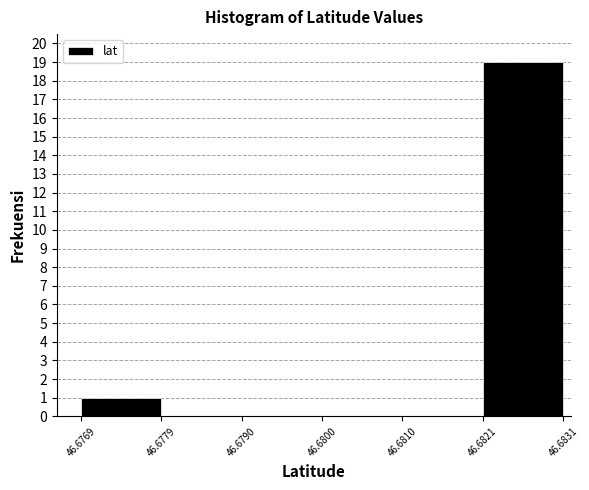

How tall is the bar that spans 46.6769 to 46.6779 on the x-axis? The values are not printed on the chart, so give them approximately, as read against the axis.

1